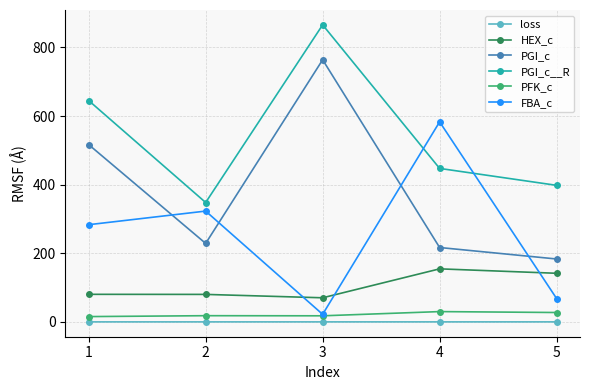

How many interior local valleys does the PGI_c series have?

1